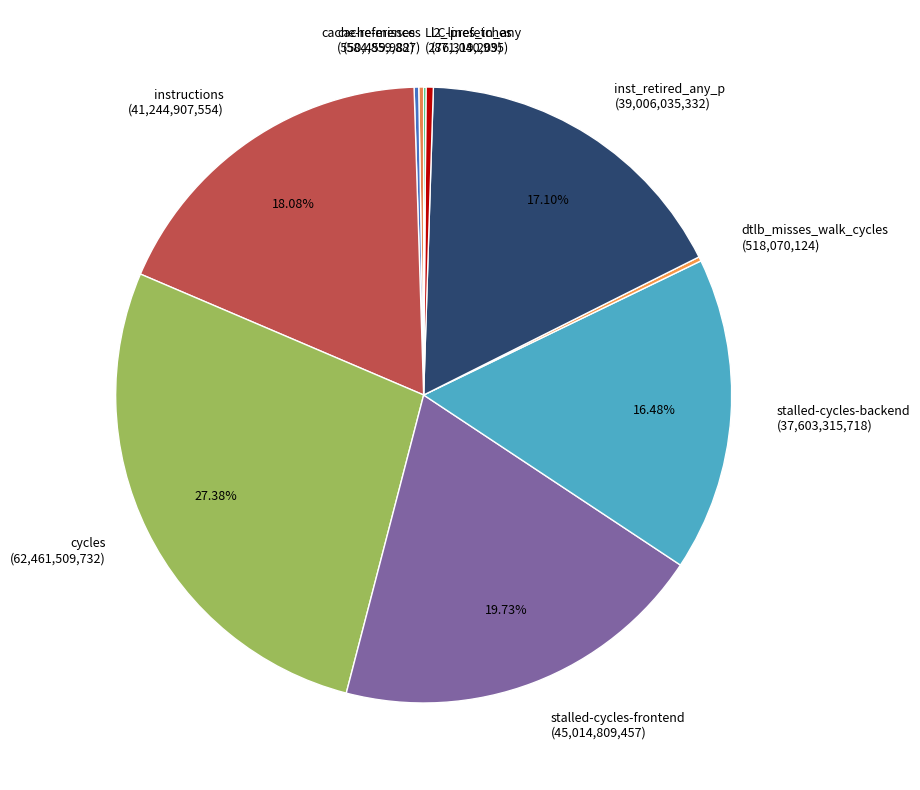

What is the largest slice in the pie chart?

cycles